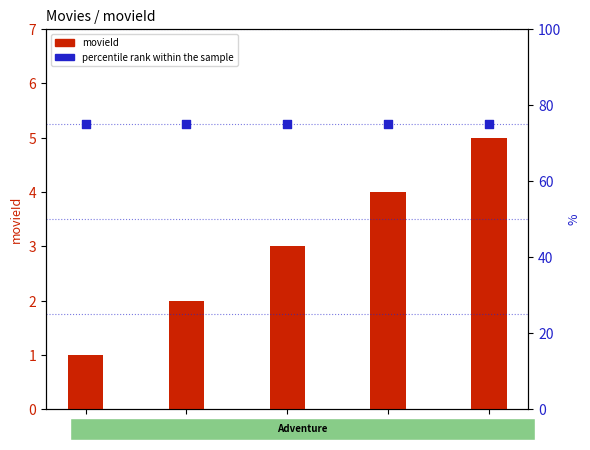

At how many categories does at least one series exceed 42?

5